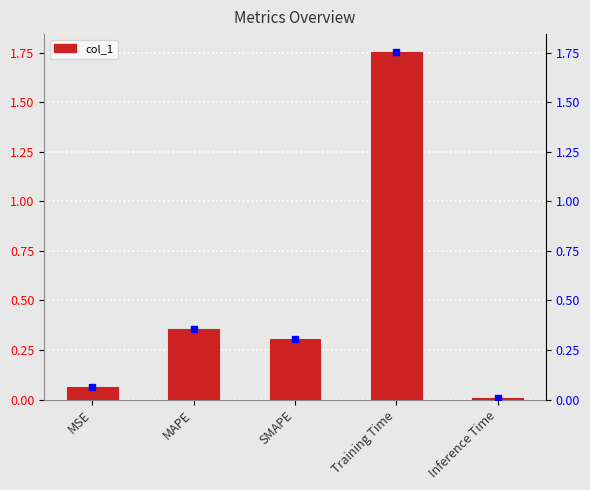

Between MAPE and MSE, which is larger?

MAPE